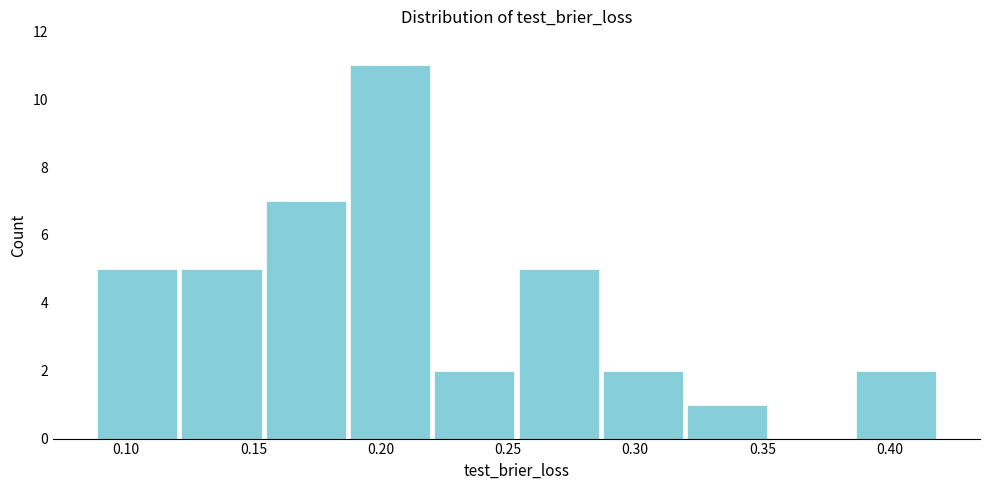

Reading left to right, transcribe this chart: for each bar, give the range it covers on the x-axis and its height. Neither the bar edges nor the heights are printed on the chart, so give them approximately, as read against the axes.

0.090 to 0.120: 5
0.120 to 0.155: 5
0.155 to 0.185: 7
0.185 to 0.220: 11
0.220 to 0.255: 2
0.255 to 0.285: 5
0.285 to 0.320: 2
0.320 to 0.355: 1
0.355 to 0.385: 0
0.385 to 0.420: 2